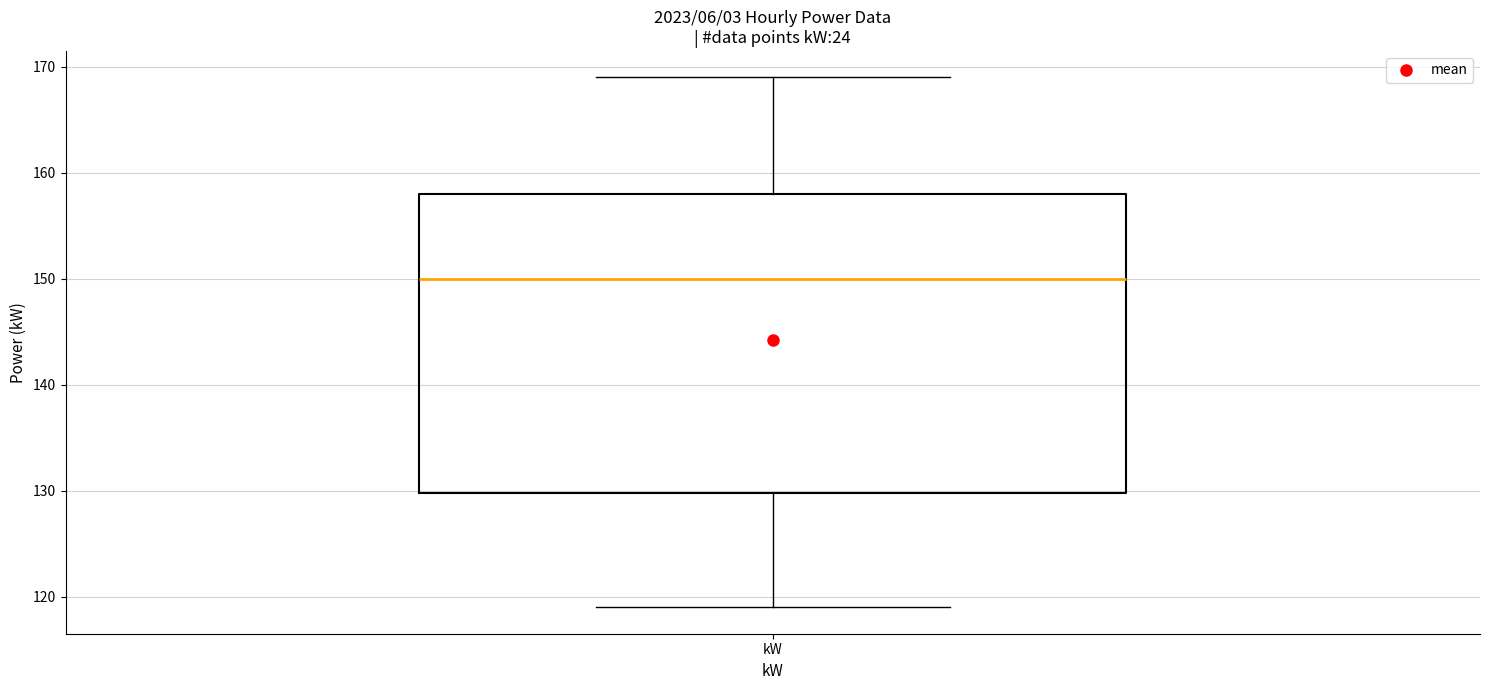

Read this box plot against the y-axis: the position of the median line, the range covered by the box, and the ends of both whiskers. The values are not printed on the chart, so give them approximately, as read against the axis.

median 150, box 130 to 158, whiskers 119 to 169